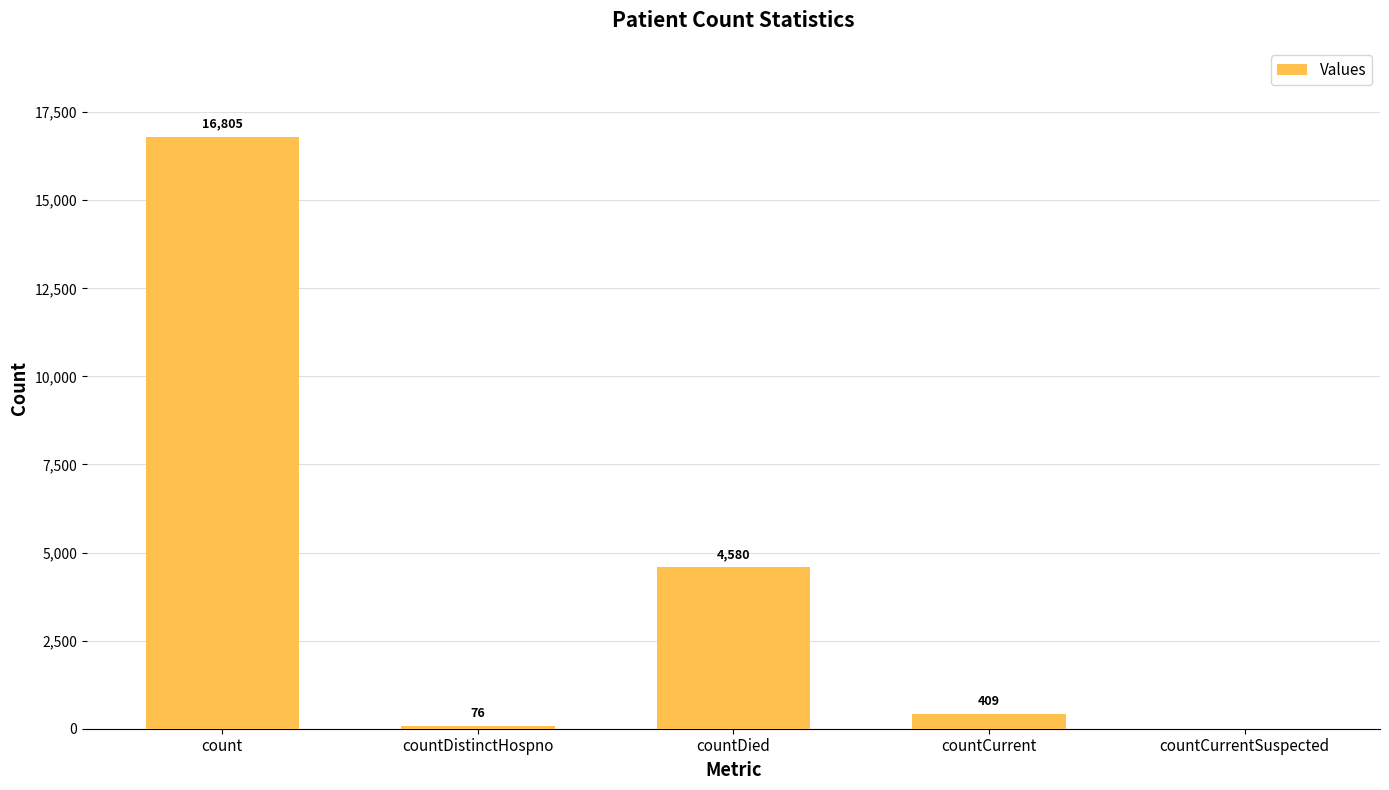

The chart shows a value of 0 at countCurrentSuspected. True or false?

True